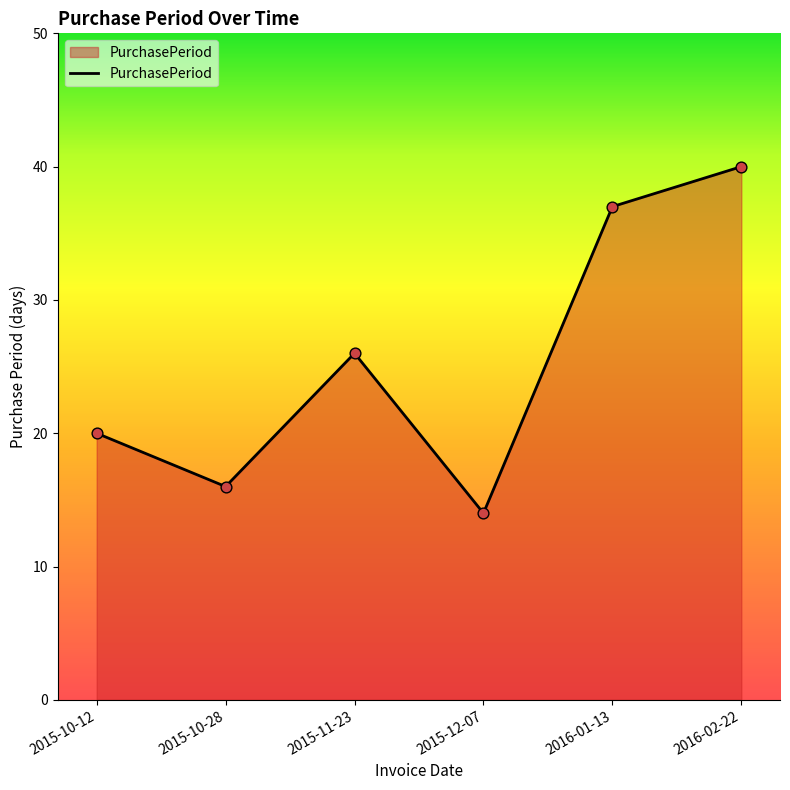

What is the change in value from 2015-10-28 to 2015-11-23?

+10